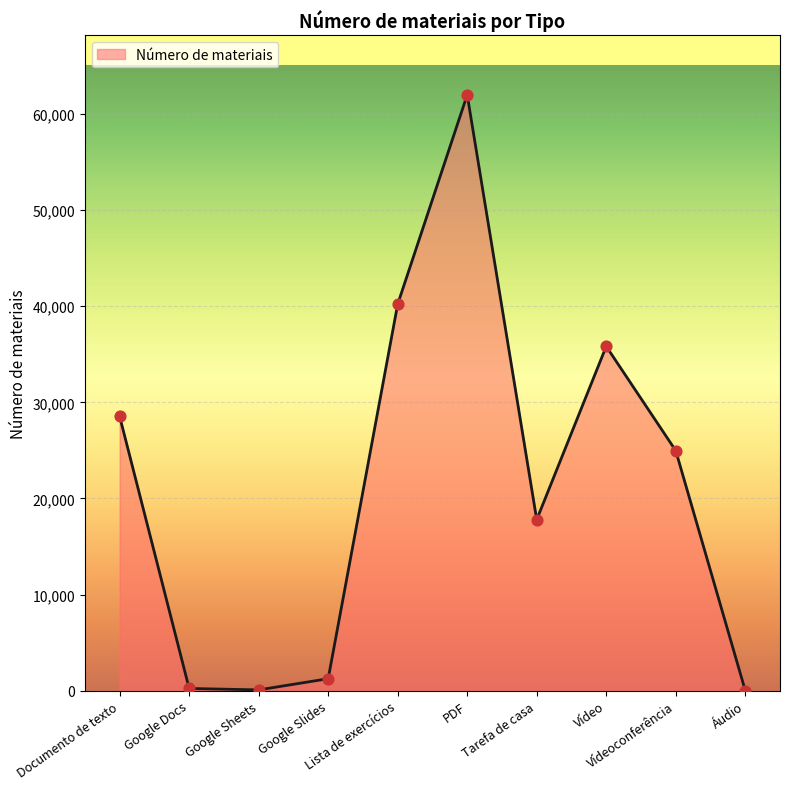

Between Google Docs and Vídeoconferência, which is larger?

Vídeoconferência